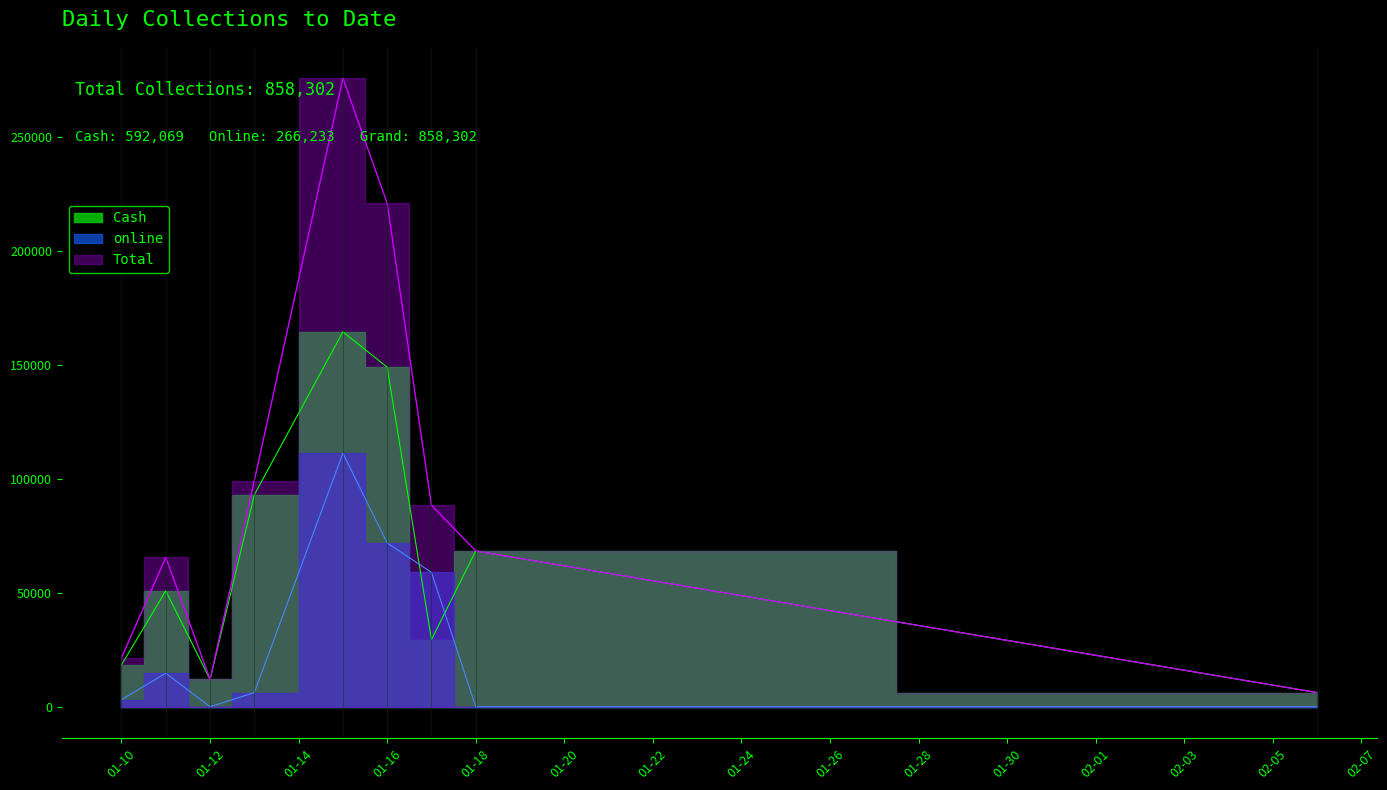

What is the label of the 4th point from the right?

01-16